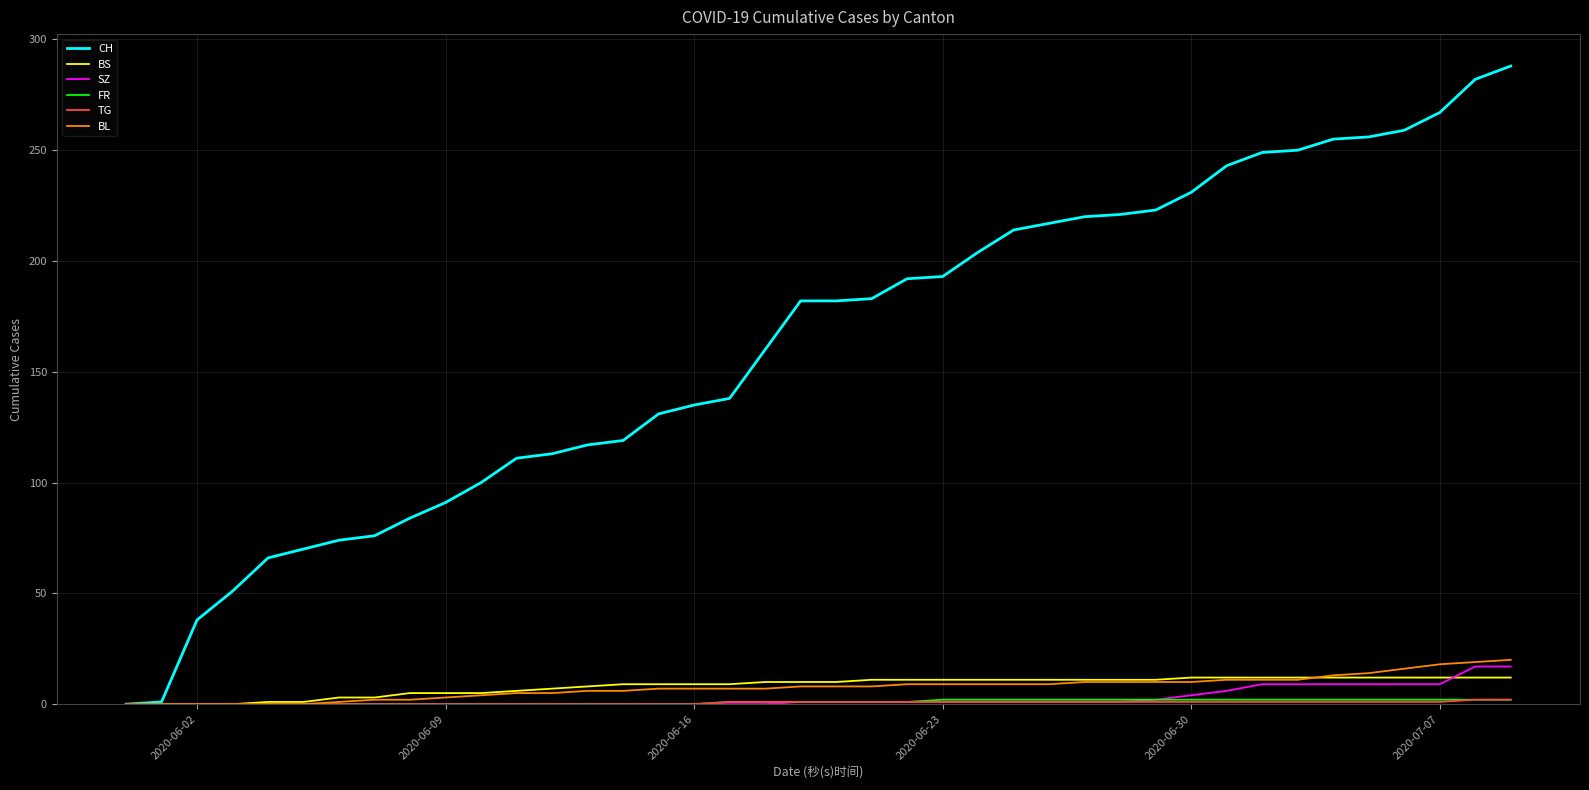

Which series has the largest total across all categories?

CH